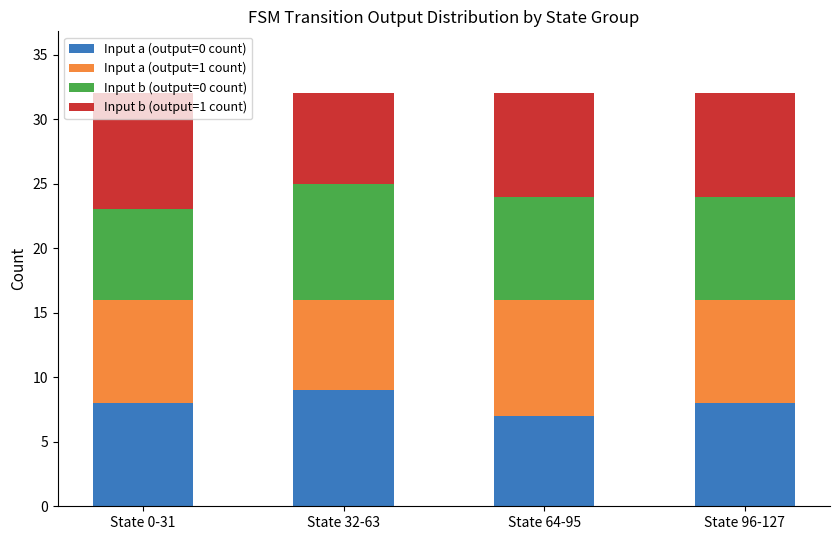

What is the maximum value for Input a (output=0 count)?

9